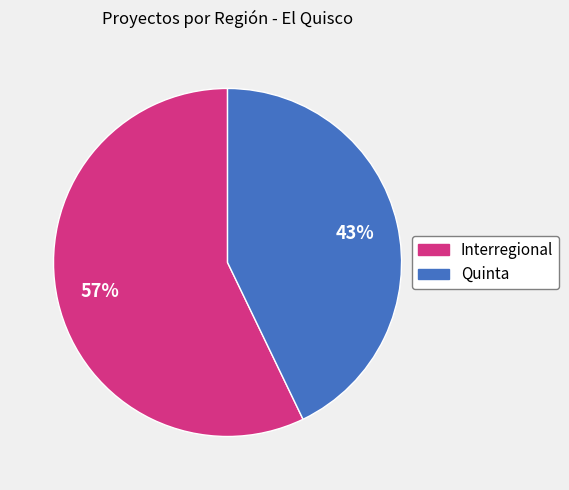

Which slice is the largest?

Interregional